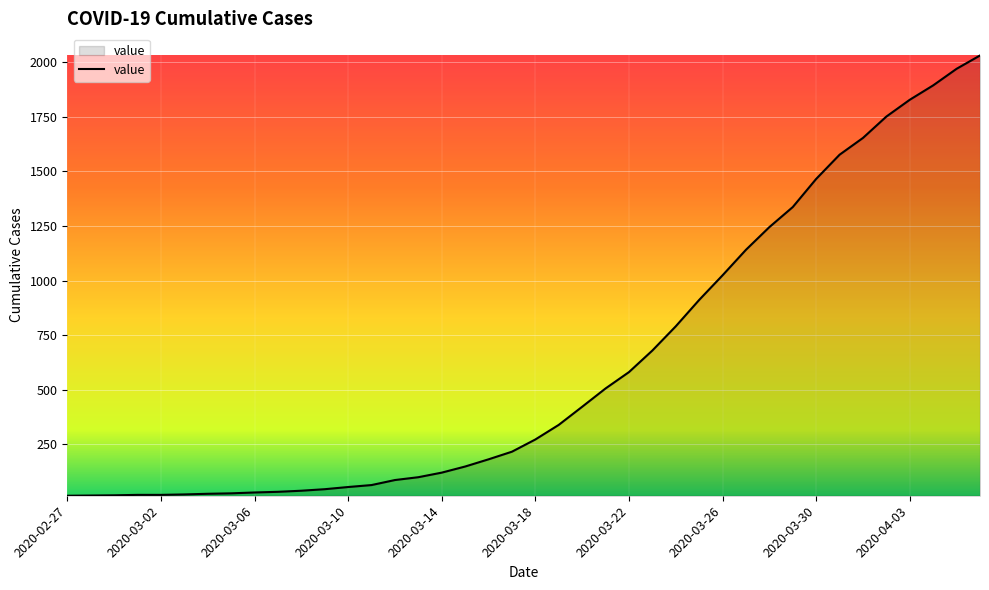

What is the maximum value shown in the chart?

2032